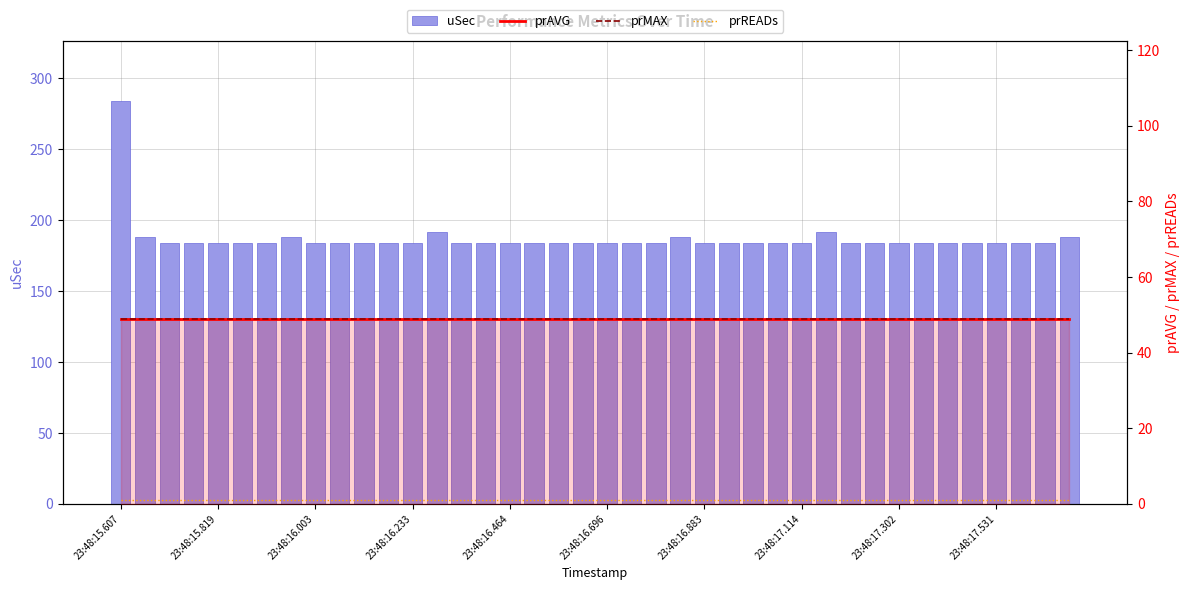

Read the prREADs value at 23:48:16.464.

1